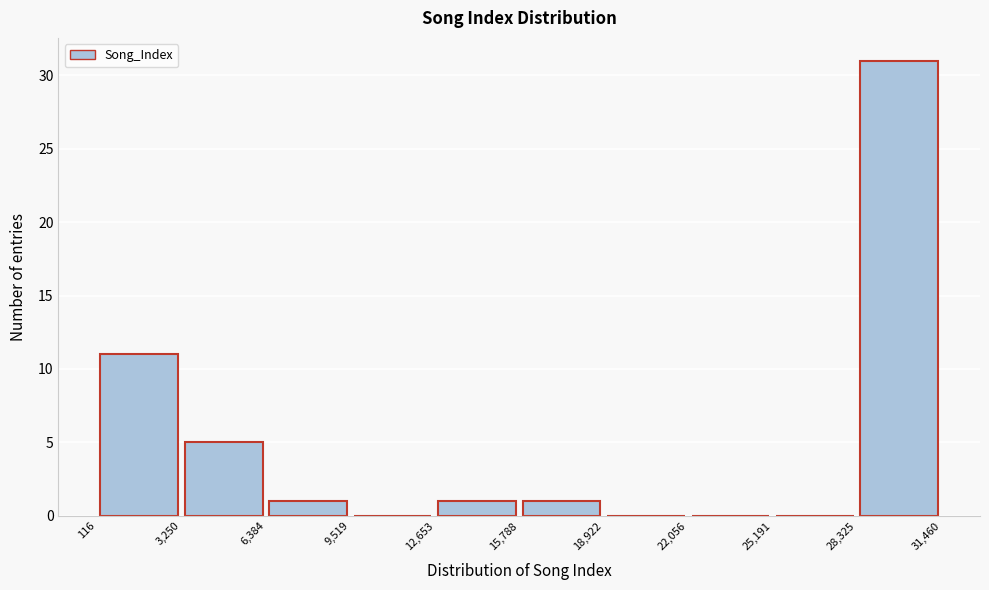

Reading left to right, list every bar in this chart as the range it spans on the x-axis followed by its height. The values are not printed on the chart, so give them approximately, as read against the axis.

116 to 3,250: 11
3,250 to 6,384: 5
6,384 to 9,519: 1
9,519 to 12,653: 0
12,653 to 15,788: 1
15,788 to 18,922: 1
18,922 to 22,056: 0
22,056 to 25,191: 0
25,191 to 28,325: 0
28,325 to 31,460: 31